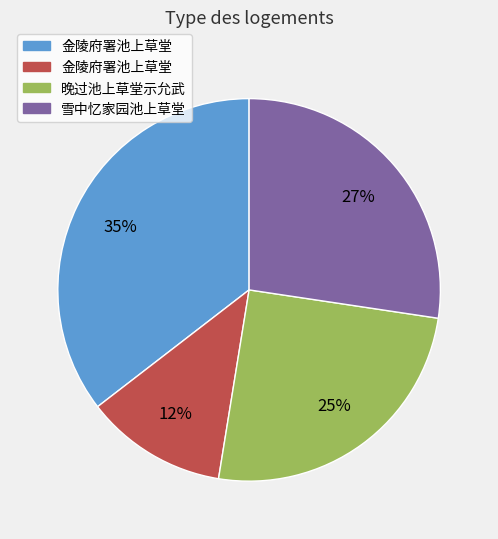

Is there a majority slice in this chart?

No